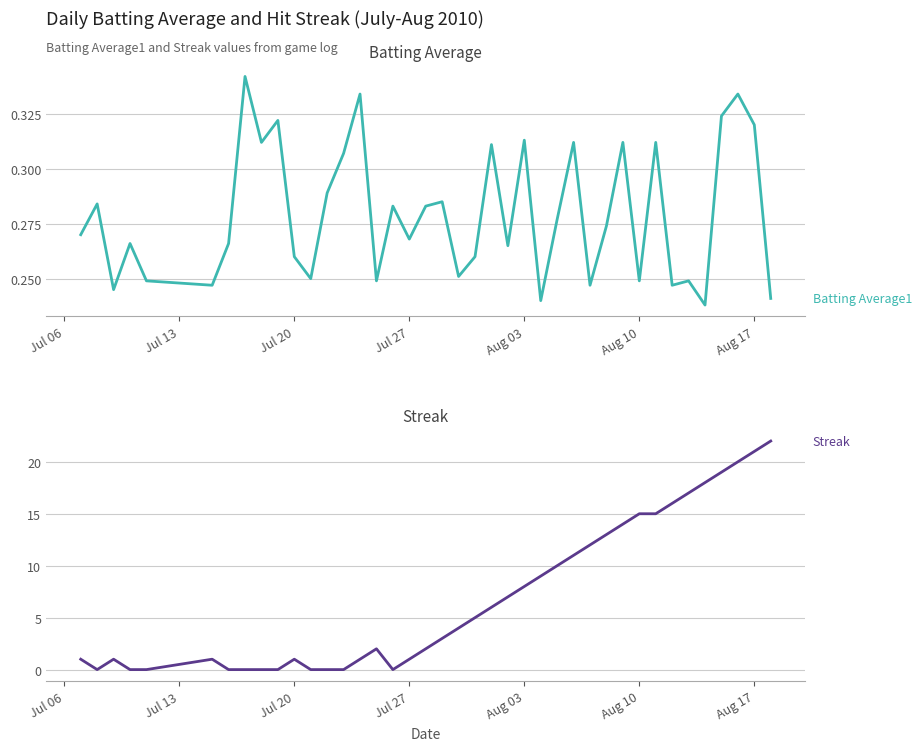

Reading left to right, extract all data points from this chart.

Batting Average1: 0.3	0.3	0.2	0.3	0.2	0.2	0.3	0.3	0.3	0.3	0.3	0.2	0.3	0.3	0.3	0.2	0.3	0.3	0.3	0.3	0.3	0.3	0.3	0.3	0.3	0.2	0.3	0.3	0.2	0.3	0.3	0.2	0.3	0.2	0.2	0.2	0.3	0.3	0.3	0.2
Streak: 1.0	0.0	1.0	0.0	0.0	1.0	0.0	0.0	0.0	0.0	1.0	0.0	0.0	0.0	1.0	2.0	0.0	1.0	2.0	3.0	4.0	5.0	6.0	7.0	8.0	9.0	10.0	11.0	12.0	13.0	14.0	15.0	15.0	16.0	17.0	18.0	19.0	20.0	21.0	22.0